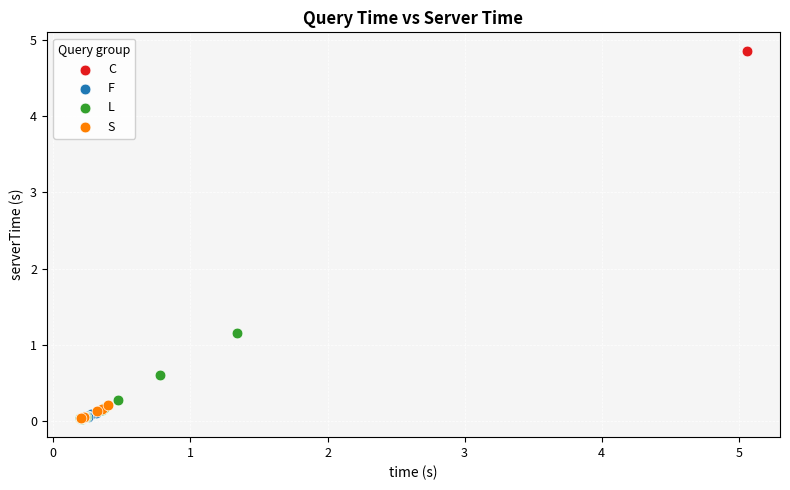

What are all the series names shown in the legend?

C, F, L, S